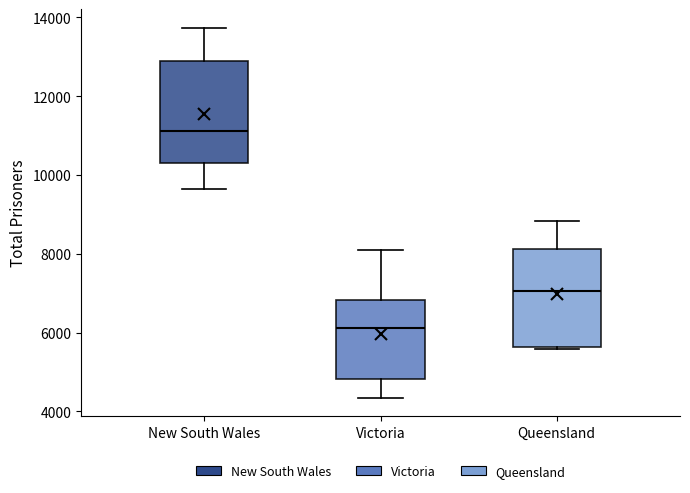

Which box's median line is the lowest?

Victoria